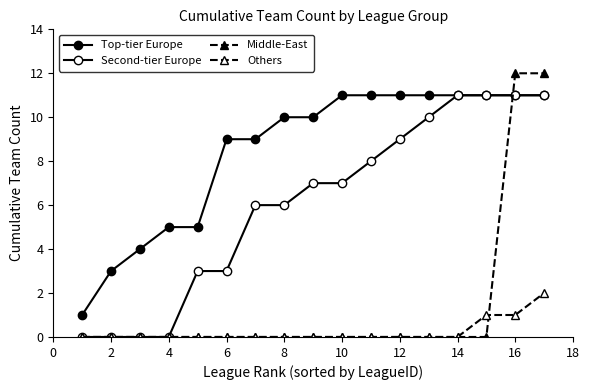

Count the number of data series in this chart.

4